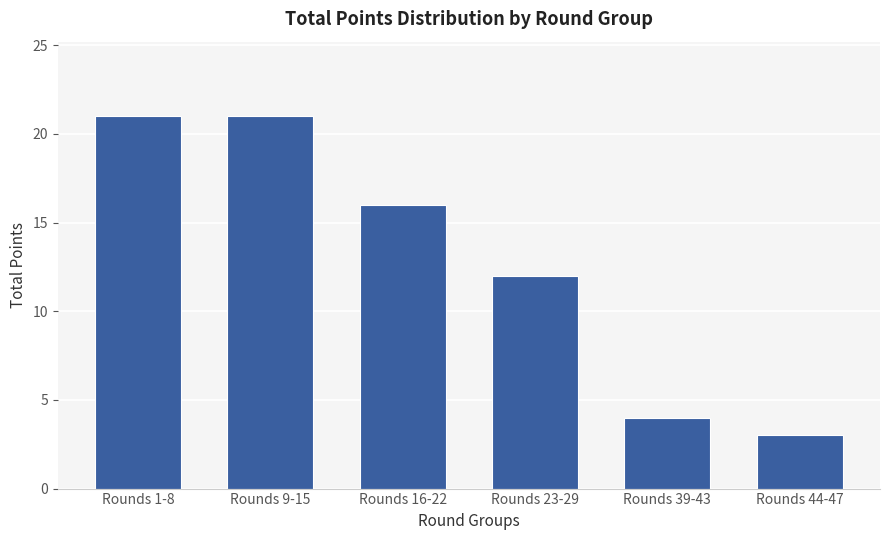

Which category has the lowest value across all series?

Rounds 44-47